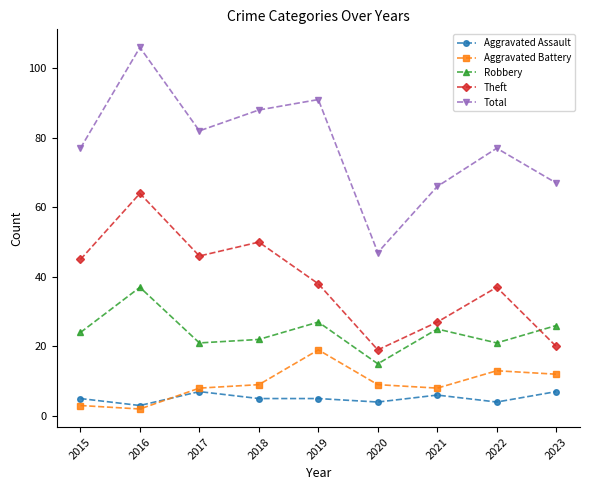

Reading left to right, what are all the values shown in this chart?

Aggravated Assault: 2015=5	2016=3	2017=7	2018=5	2019=5	2020=4	2021=6	2022=4	2023=7
Aggravated Battery: 2015=3	2016=2	2017=8	2018=9	2019=19	2020=9	2021=8	2022=13	2023=12
Robbery: 2015=24	2016=37	2017=21	2018=22	2019=27	2020=15	2021=25	2022=21	2023=26
Theft: 2015=45	2016=64	2017=46	2018=50	2019=38	2020=19	2021=27	2022=37	2023=20
Total: 2015=77	2016=106	2017=82	2018=88	2019=91	2020=47	2021=66	2022=77	2023=67